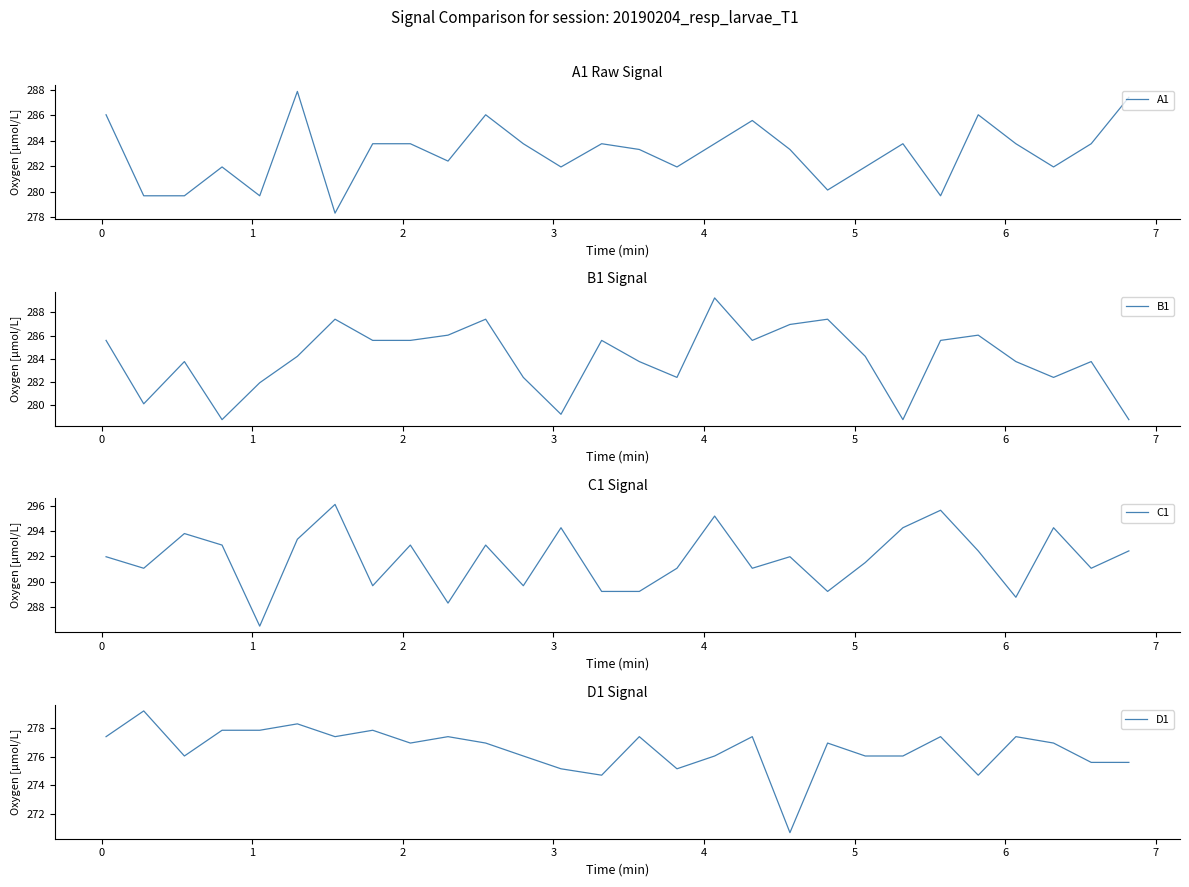

What is the maximum value for B1?

289.2